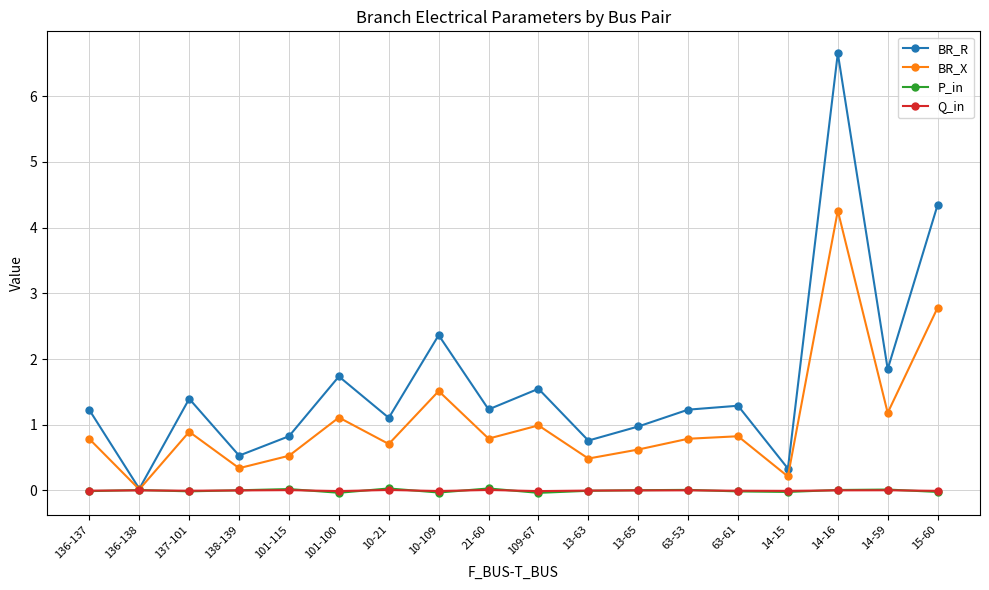

Is the value of BR_X at 63-53 greater than the value of Q_in at 14-16?

Yes